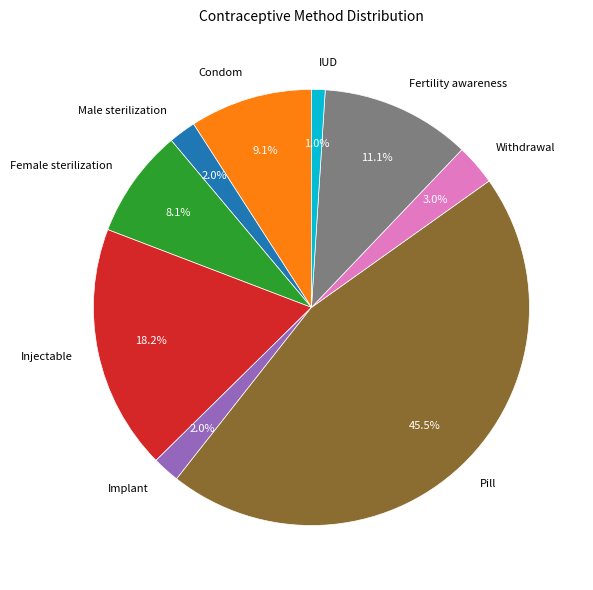

Count the number of slices in the pie.

9